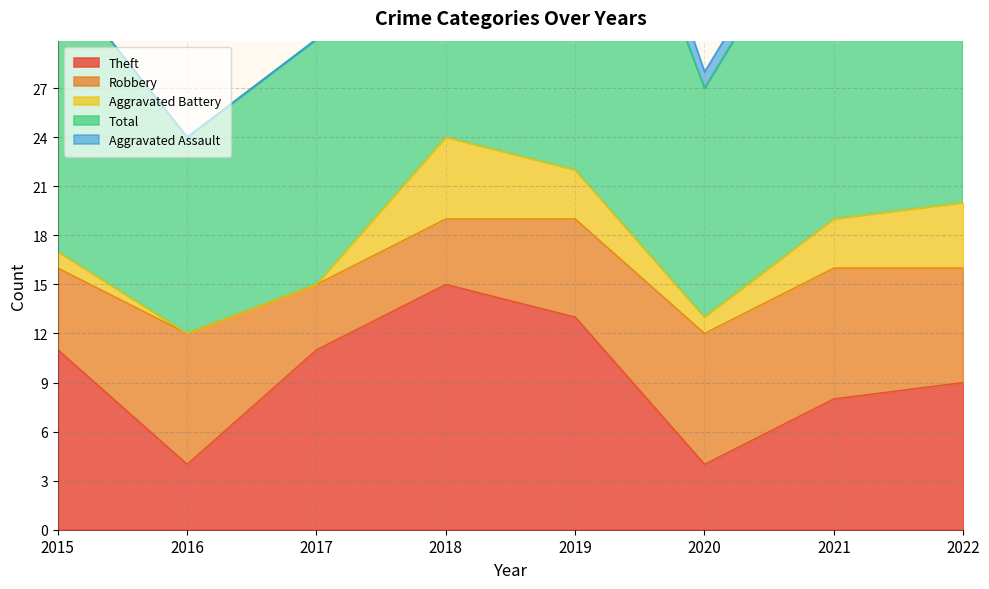

What is the value of the Aggravated Assault point at the 6th from the left?

1